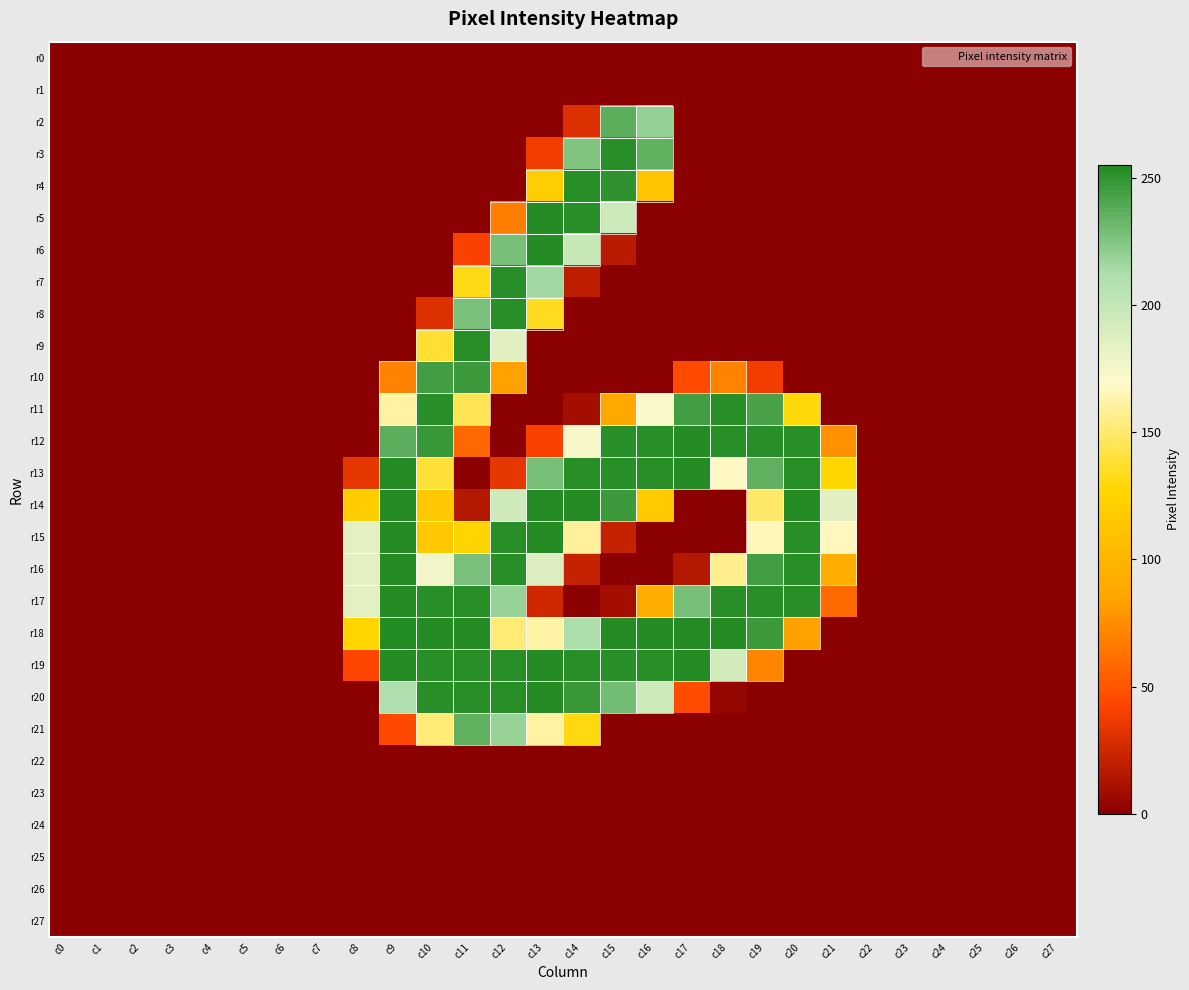

What is the difference between the highest and lowest values at c10?

254